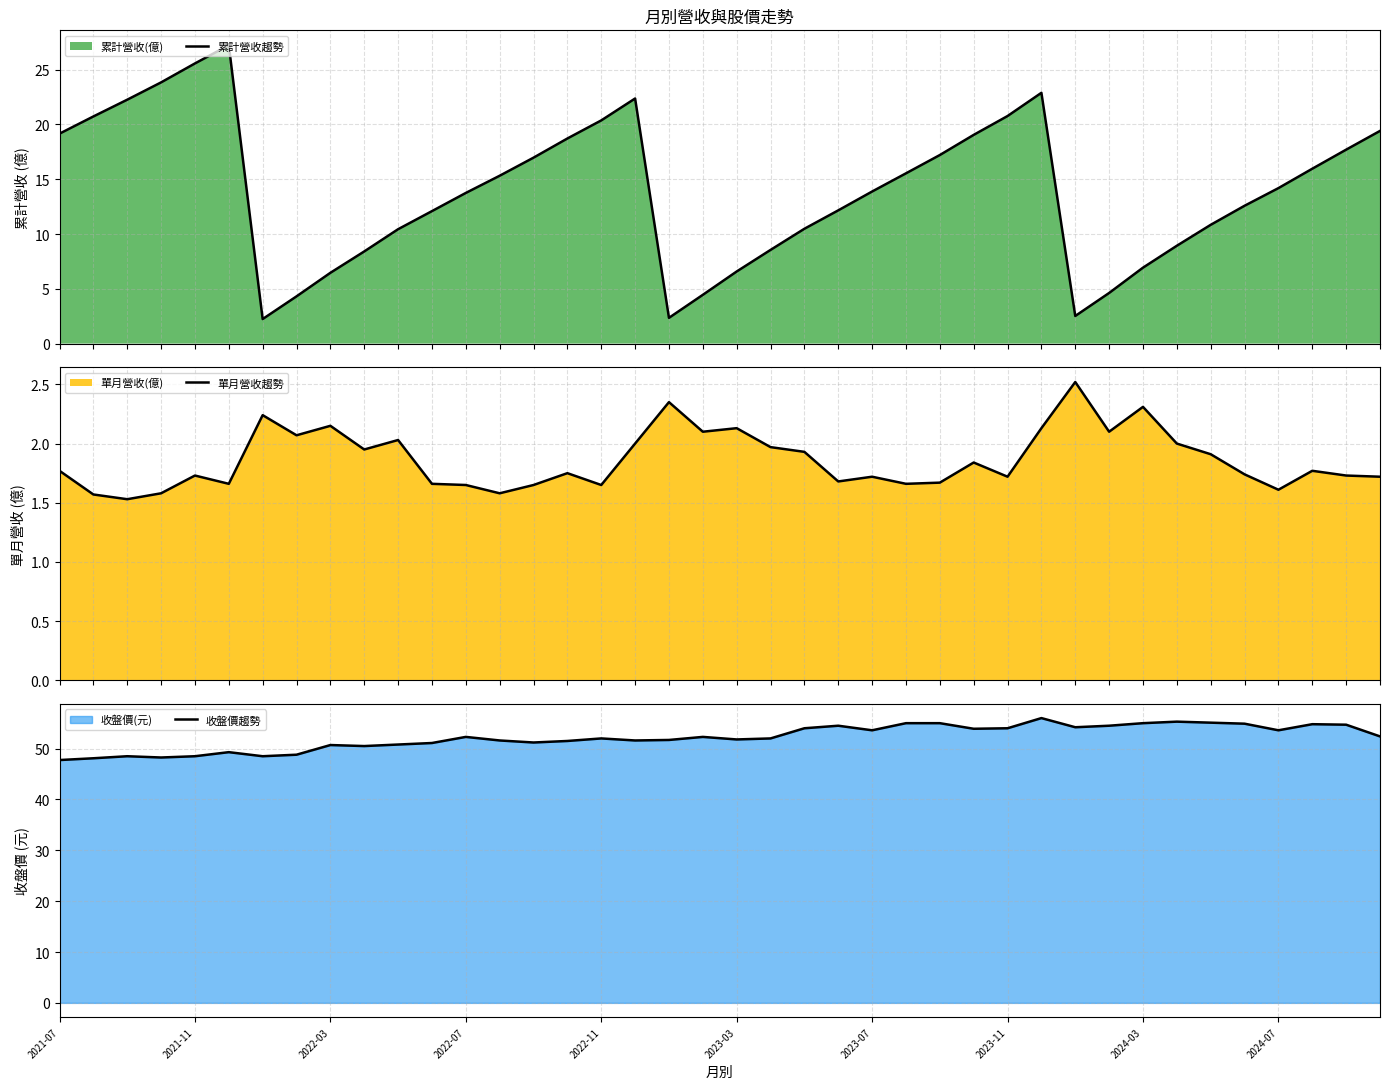

At 27, list the series in order from largest to smallest.

收盤價趨勢, 累計營收趨勢, 單月營收趨勢